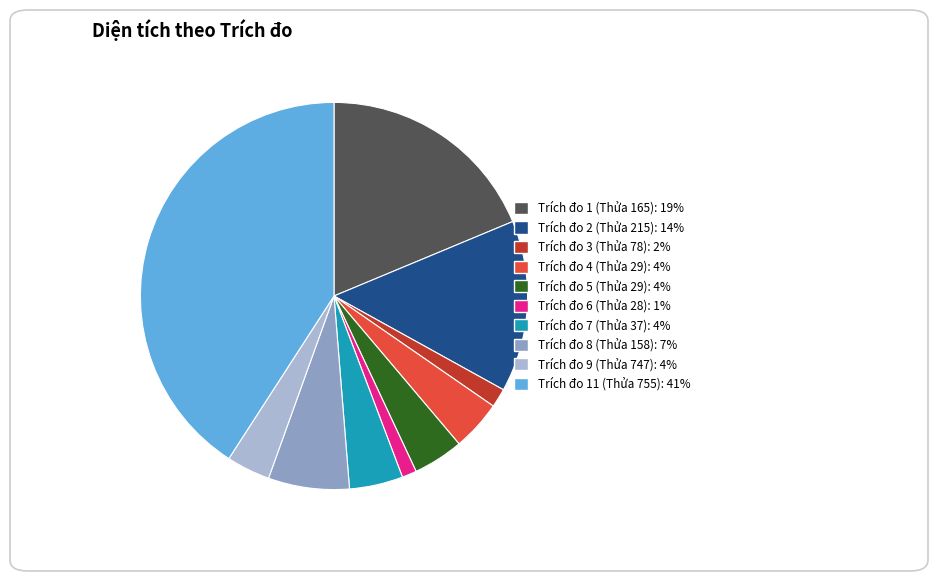

Which slice is the largest?

Trích đo 11 (Thửa 755)